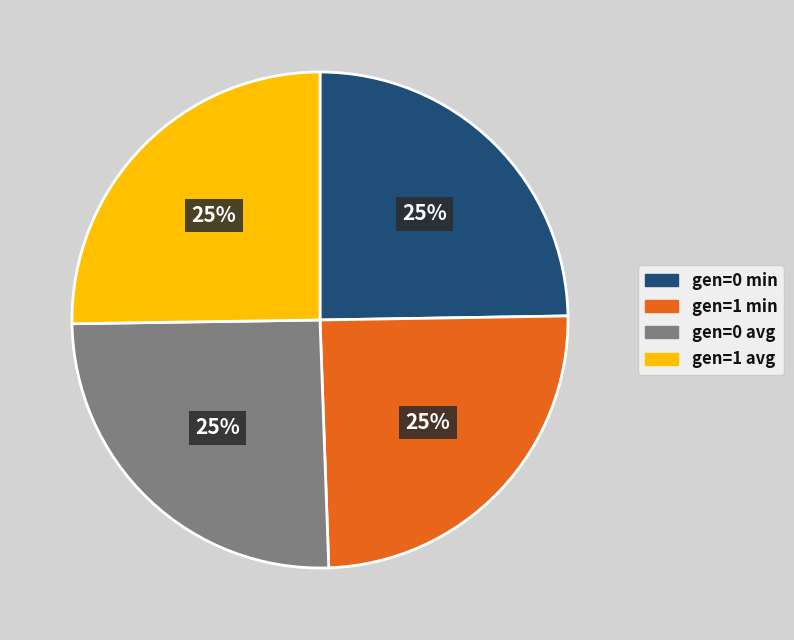

The gen=0 avg slice represents 25% of the pie. True or false?

True